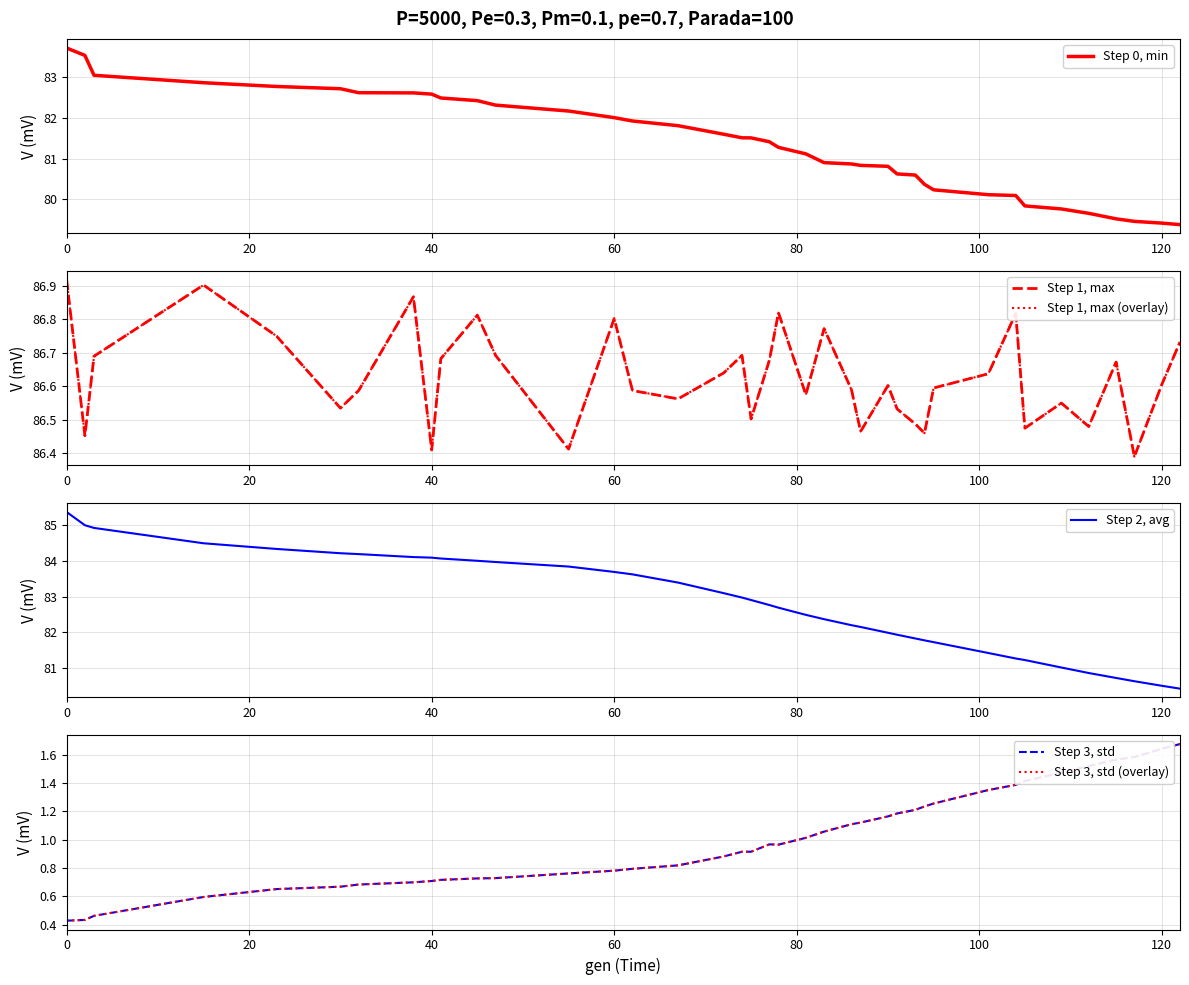

What is the maximum value for Step 3, std (overlay)?

1.7